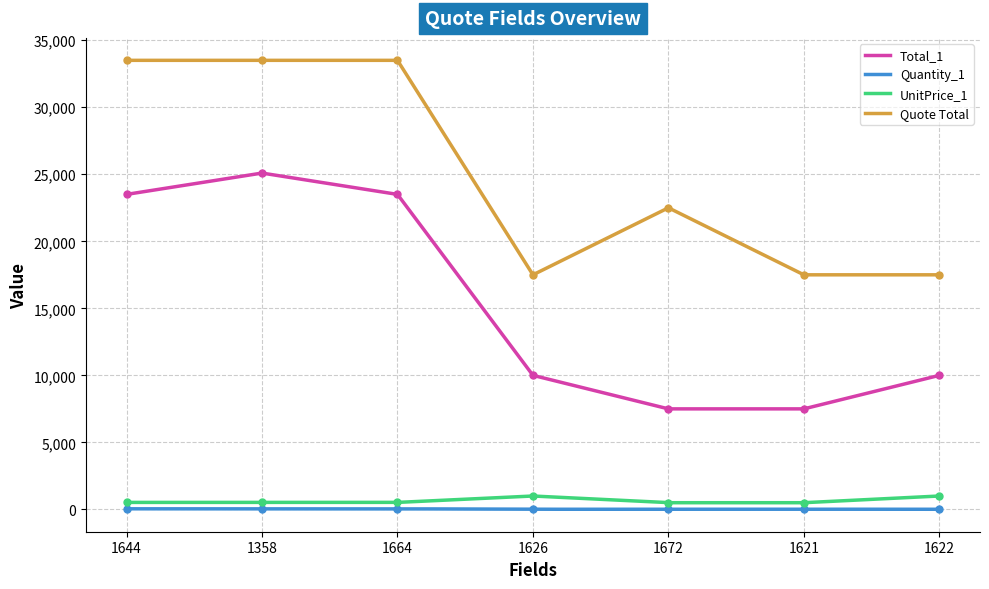

Count the number of data series in this chart.

4